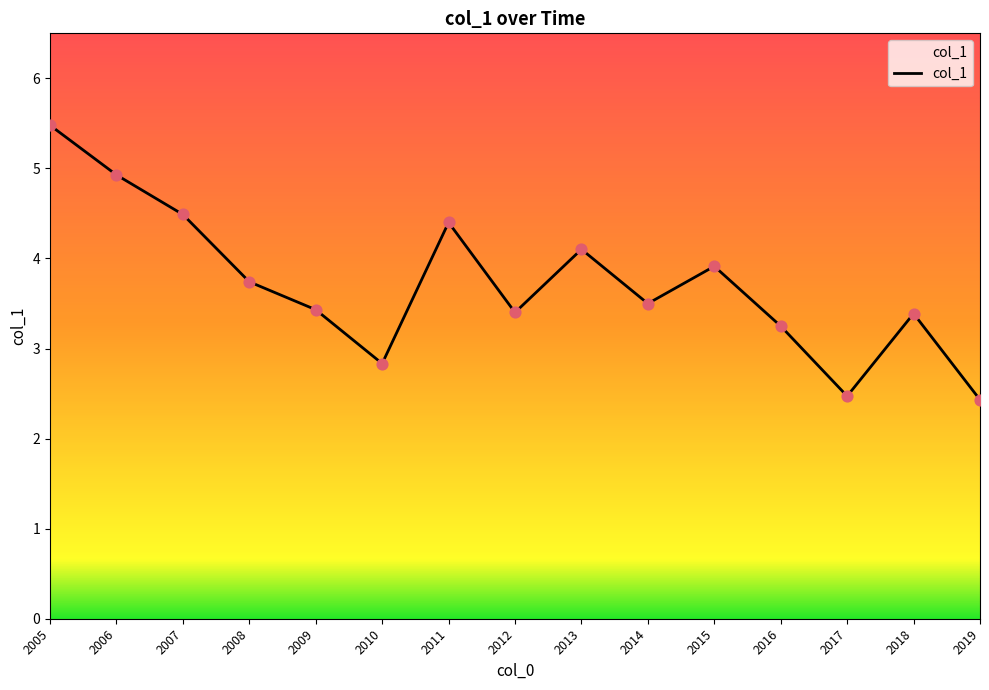

Between 2007 and 2017, which is larger?

2007